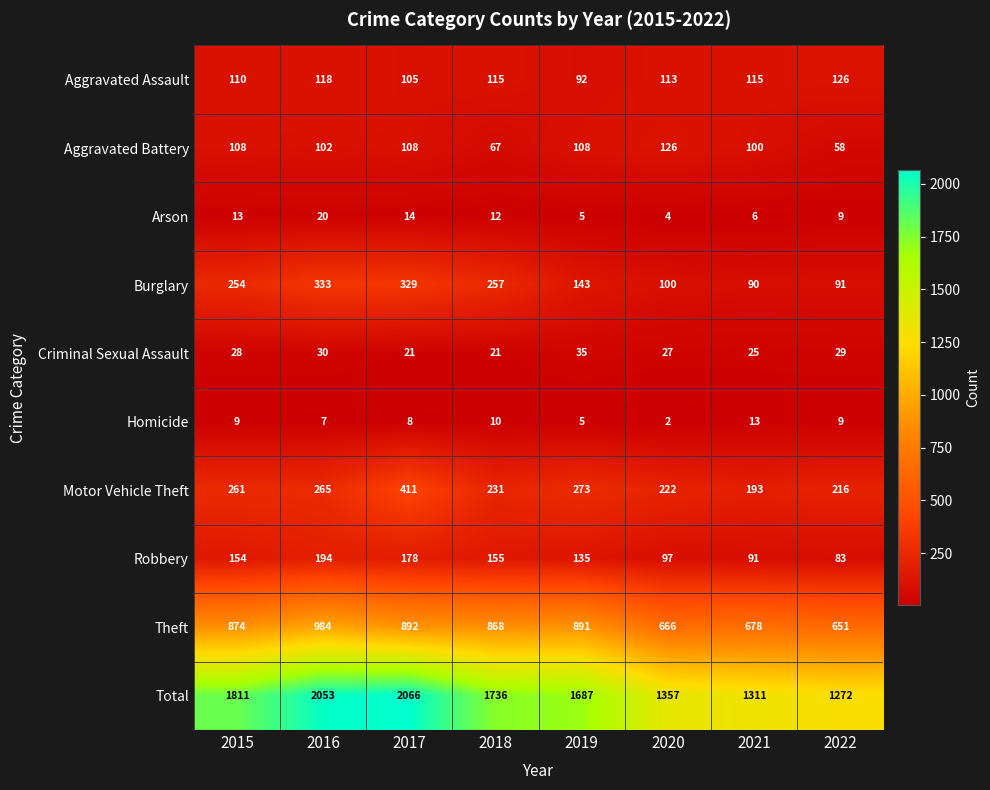

Count the number of data series in this chart.

10